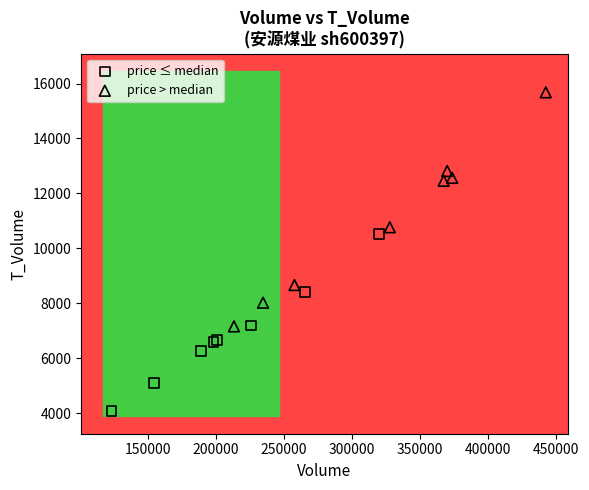

Which series has the largest Y range (max minus min)?

price > median